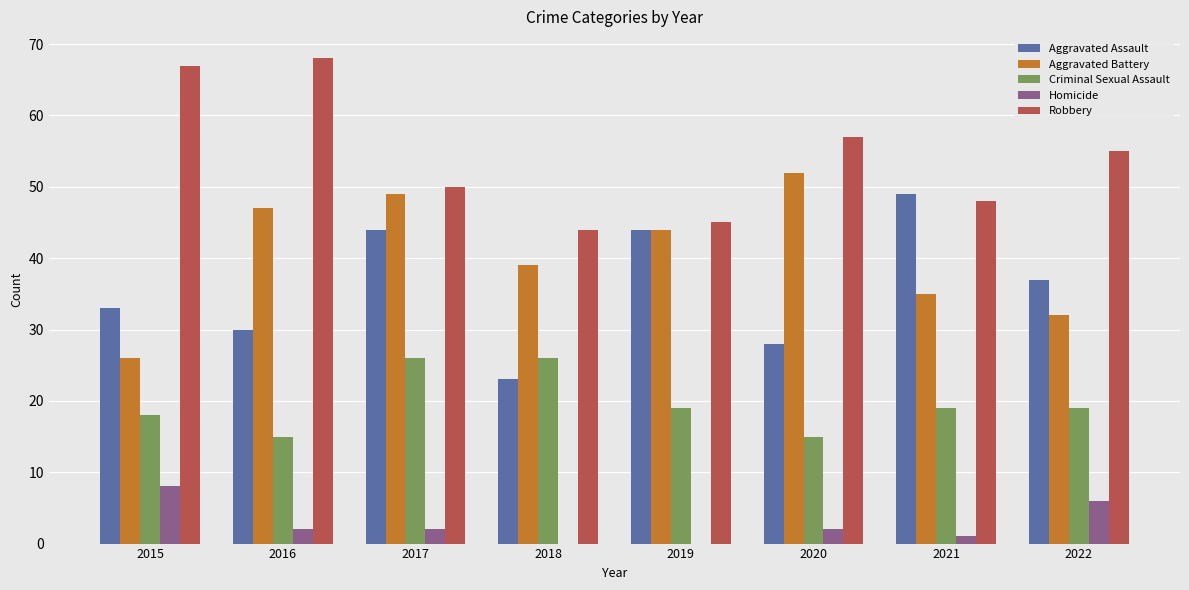

How many series are shown in this chart?

5